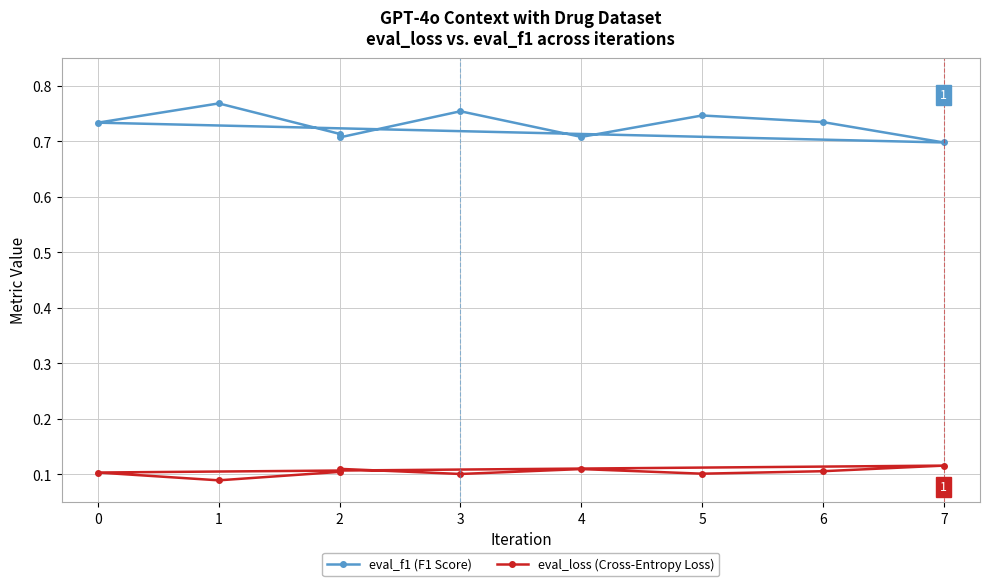

At which category does eval_f1 (F1 Score) reach its first local valley?

4